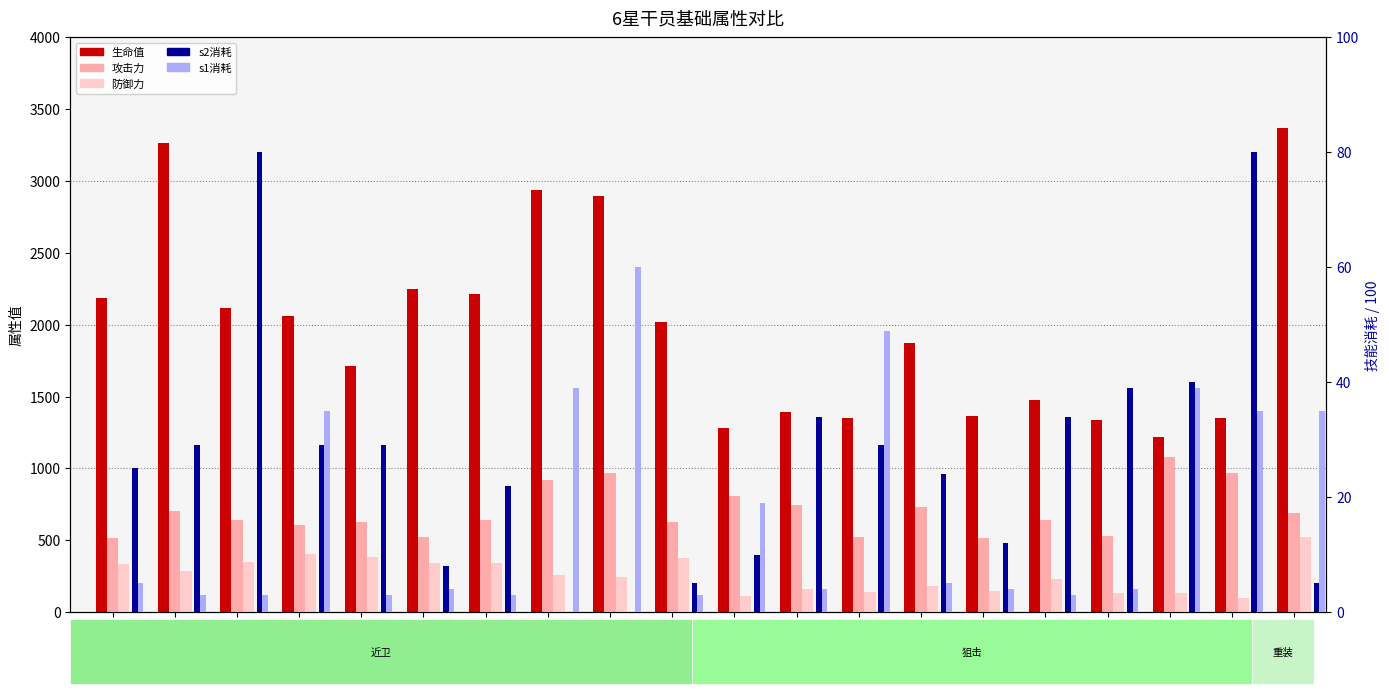

Which has a higher value, 陈 or 假日威龙陈?

陈